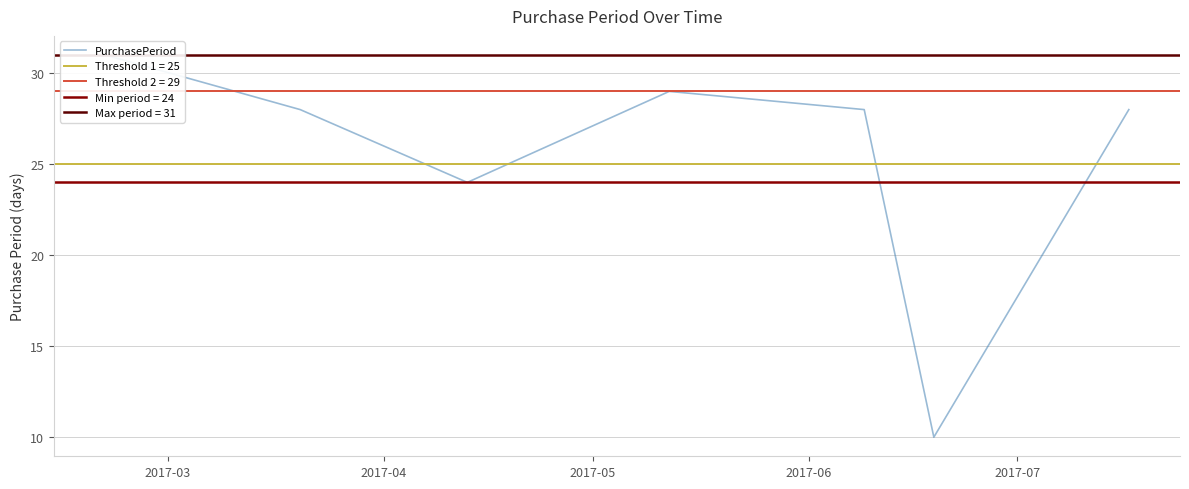

What is the value of the 5th point from the left?

28